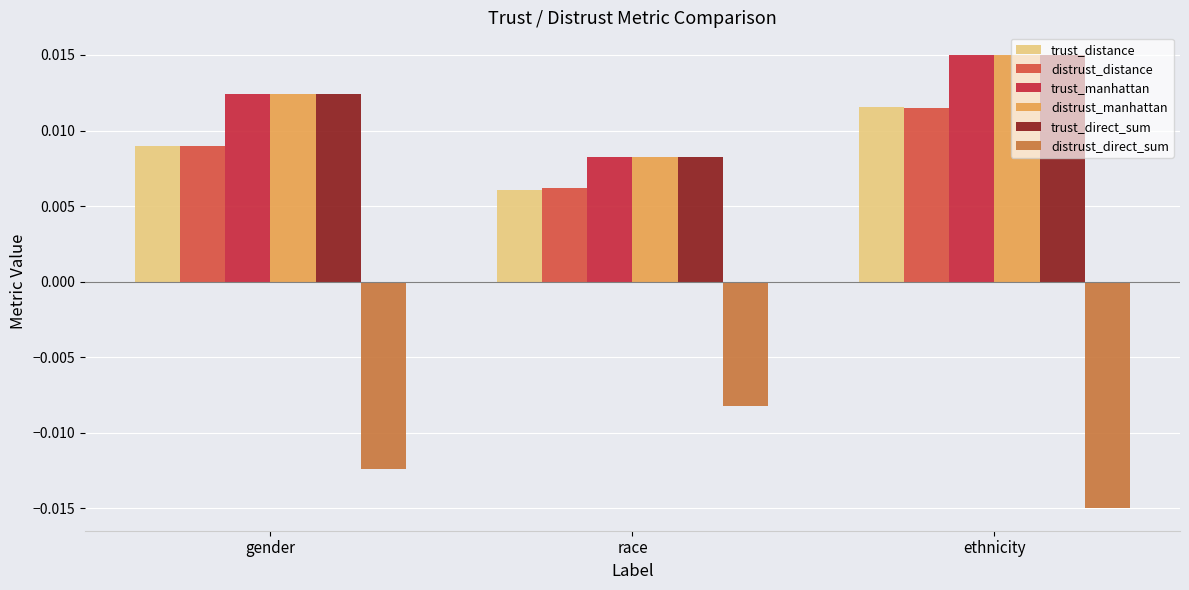

How many categories are shown in the chart?

3